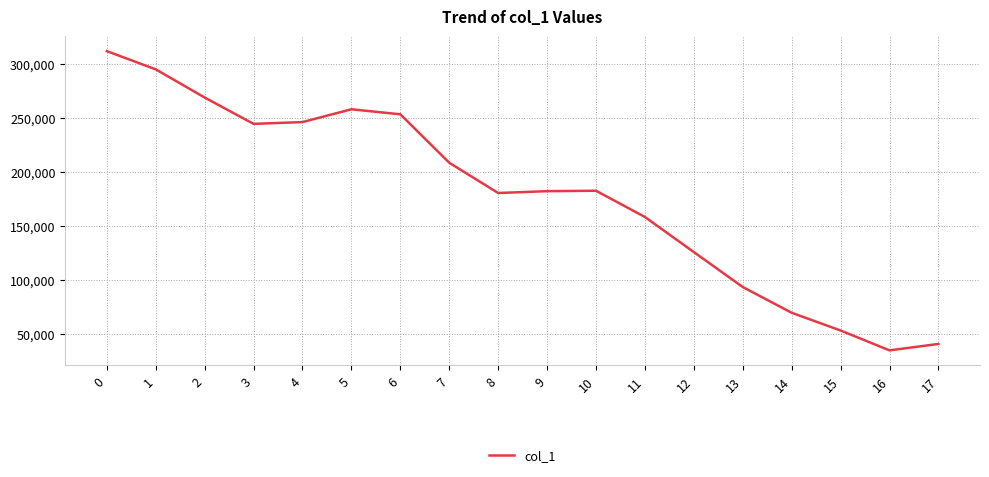

Is it true that the value at 5 is 257839?

True